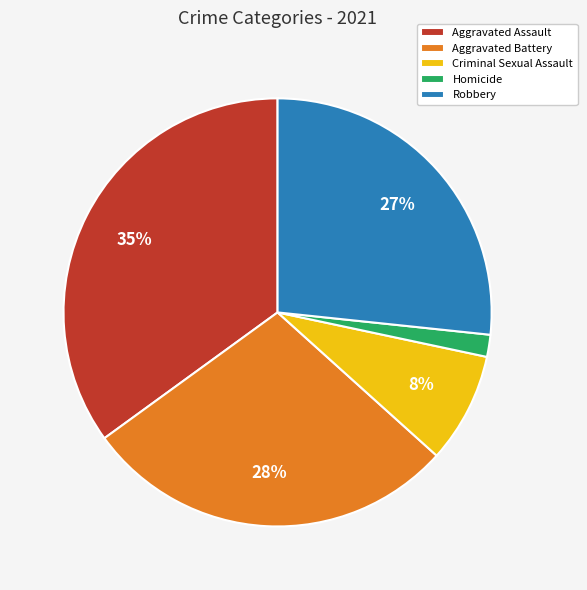

Which has a higher value, Aggravated Battery or Homicide?

Aggravated Battery